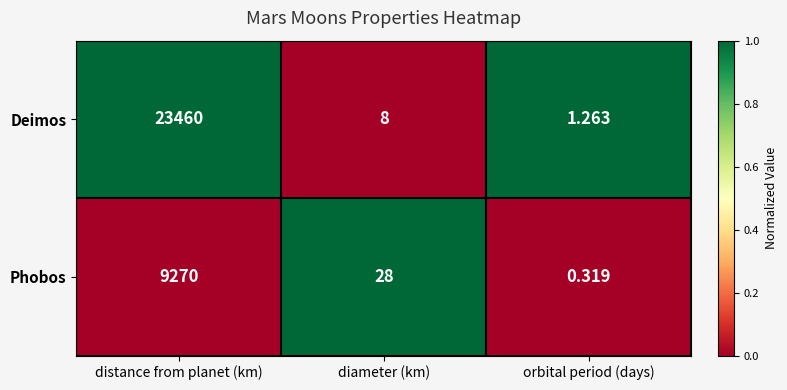

Which series changed the most between distance from planet (km) and diameter (km)?

Deimos